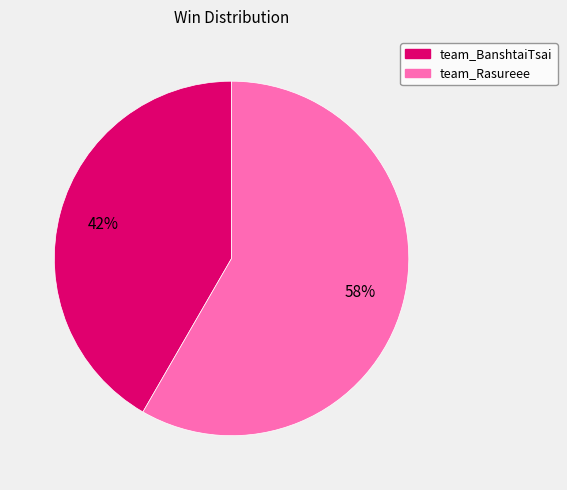

What percentage is the team_BanshtaiTsai slice, to the nearest percent?

42%